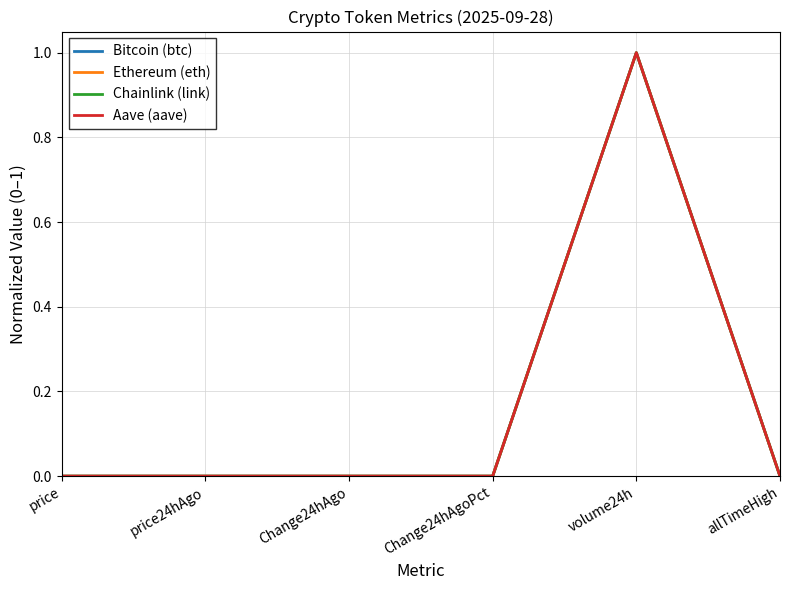

At which category is the sum across all series the highest?

volume24h